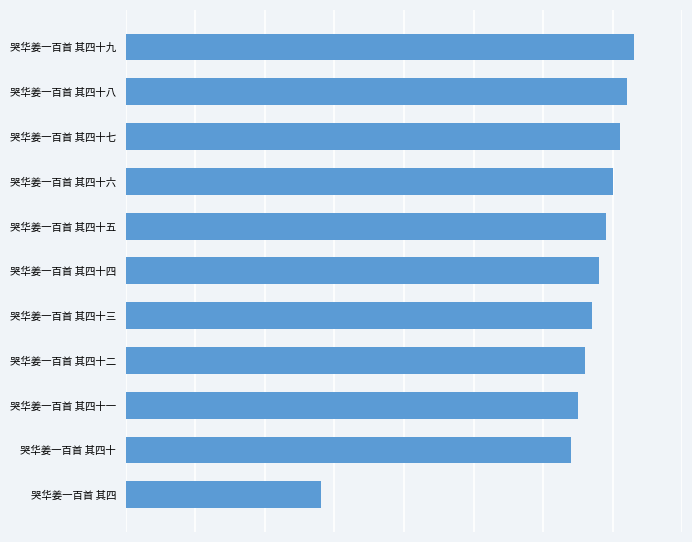

Are the bars horizontal?

Yes